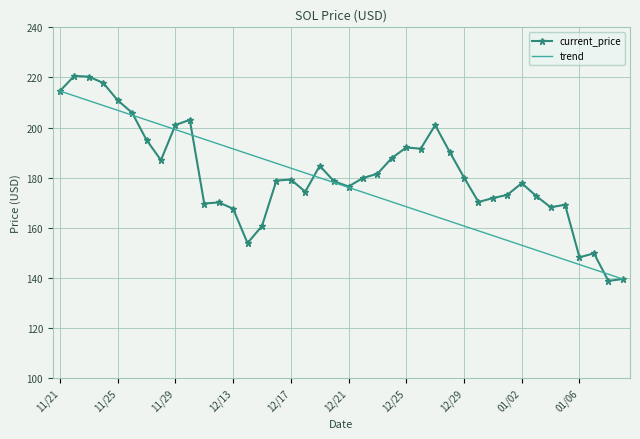

List the series in order of their peak value, lowest first.

trend, current_price